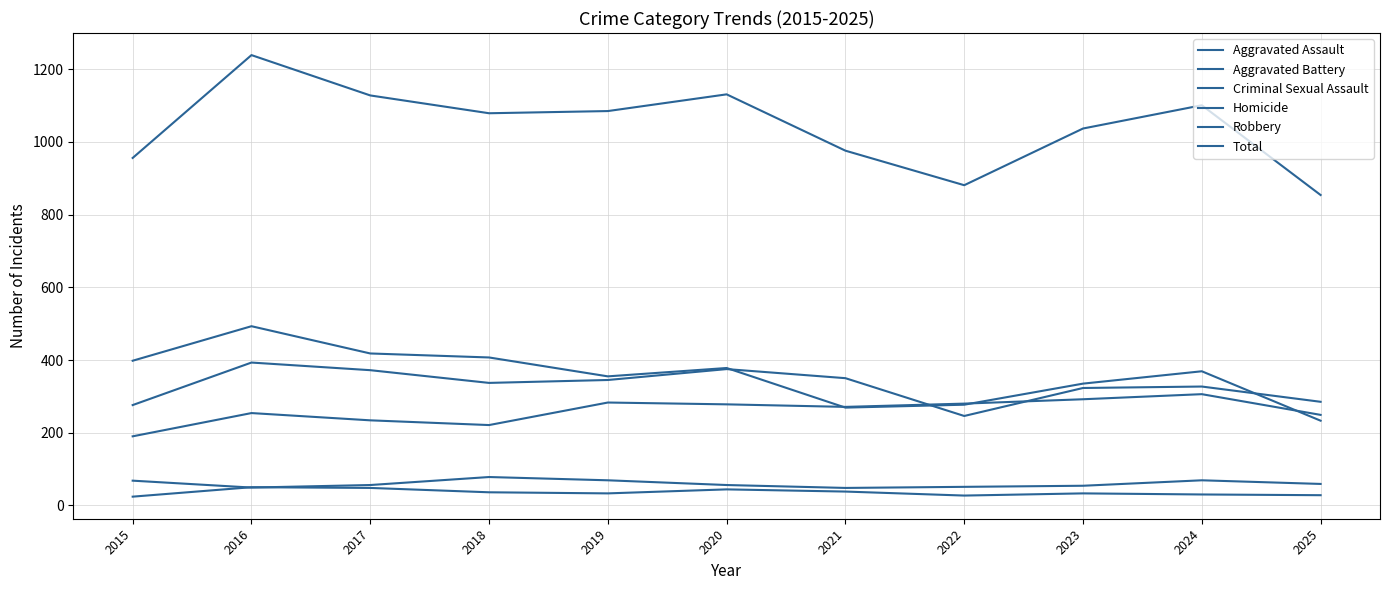

How many lines are shown in the chart?

6